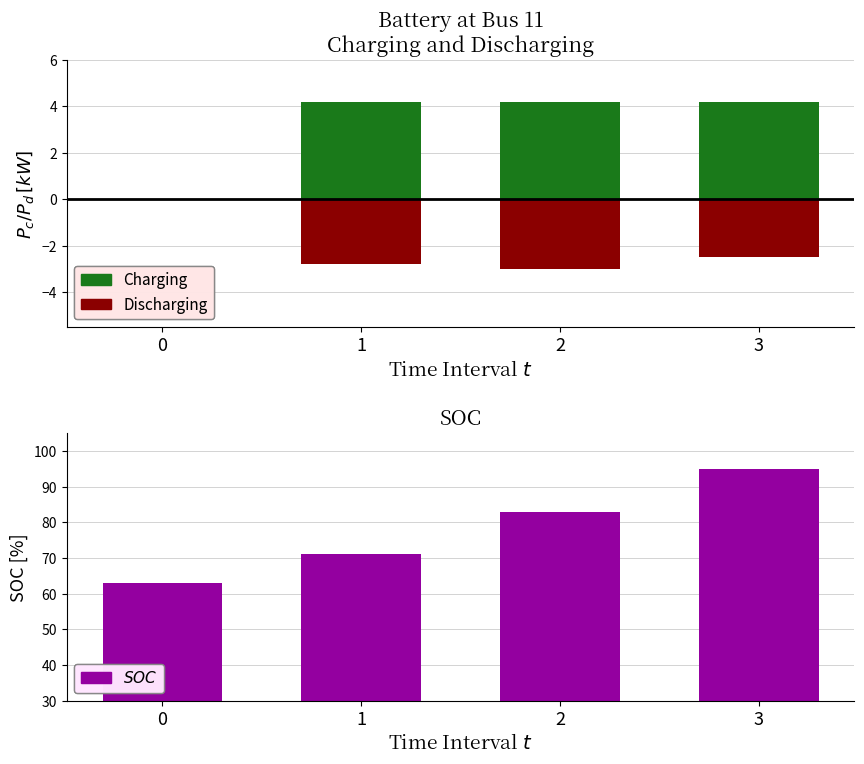

Which series changed the most between 2 and 3?

SOC